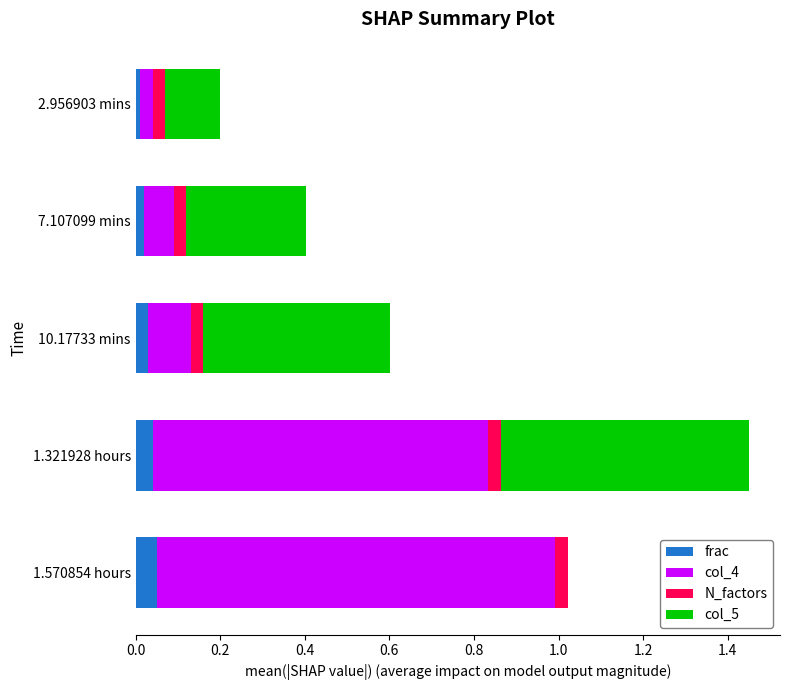

What are all the series names shown in the legend?

frac, col_4, N_factors, col_5